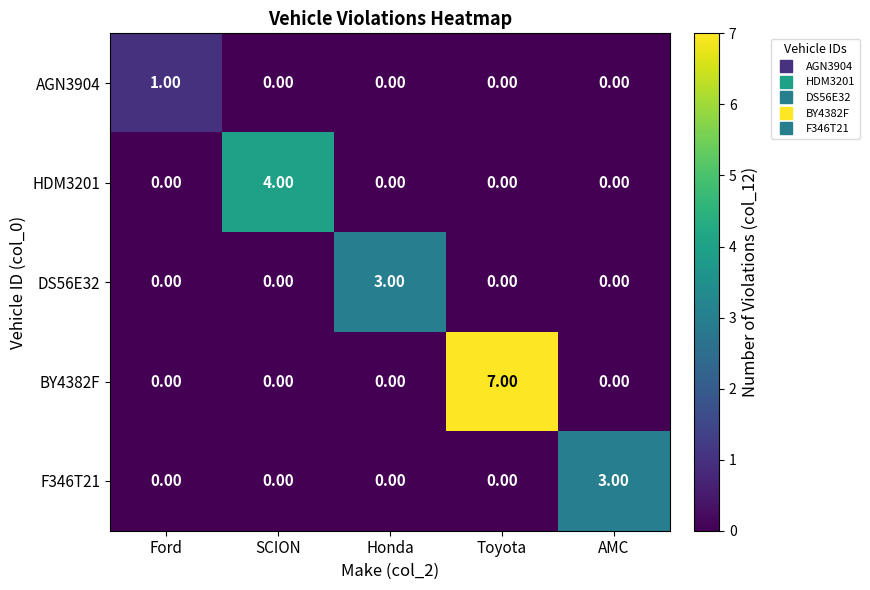

At which label does BY4382F reach its peak?

Toyota